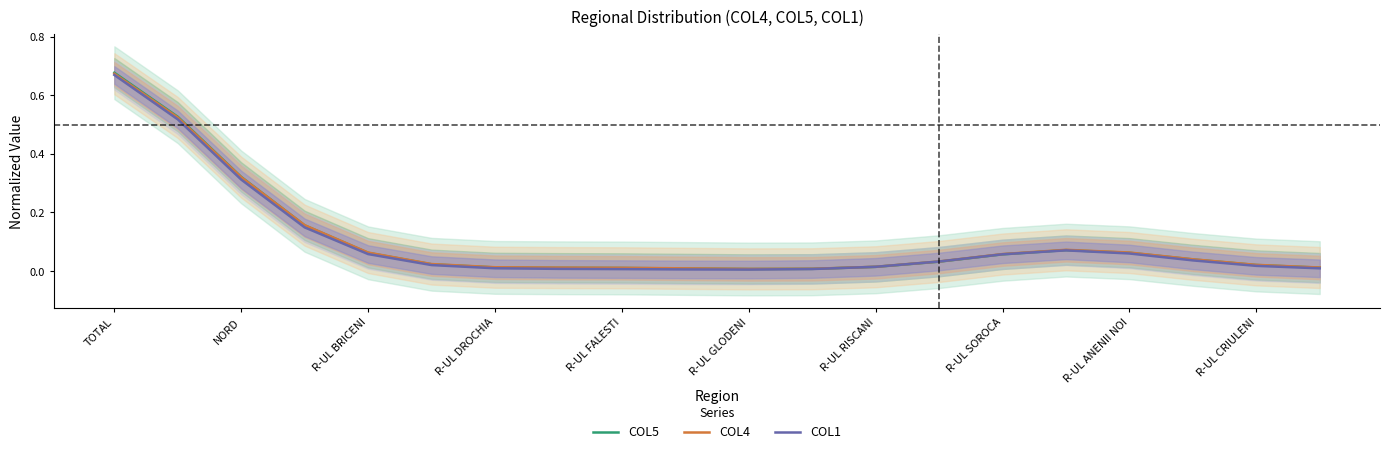

True or false: COL1 has a value of 0.0 at R-UL GLODENI.

True